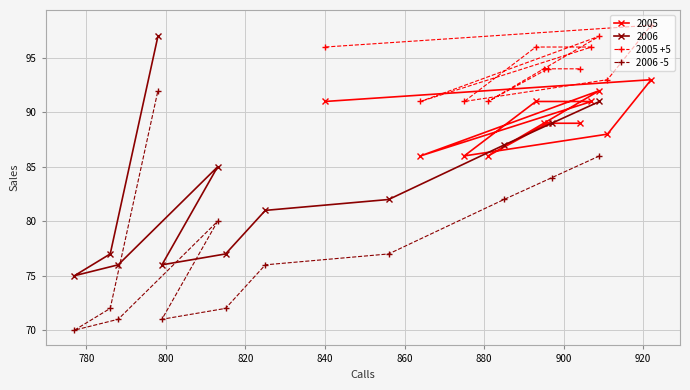

What is the minimum value for 2005 +5?

91